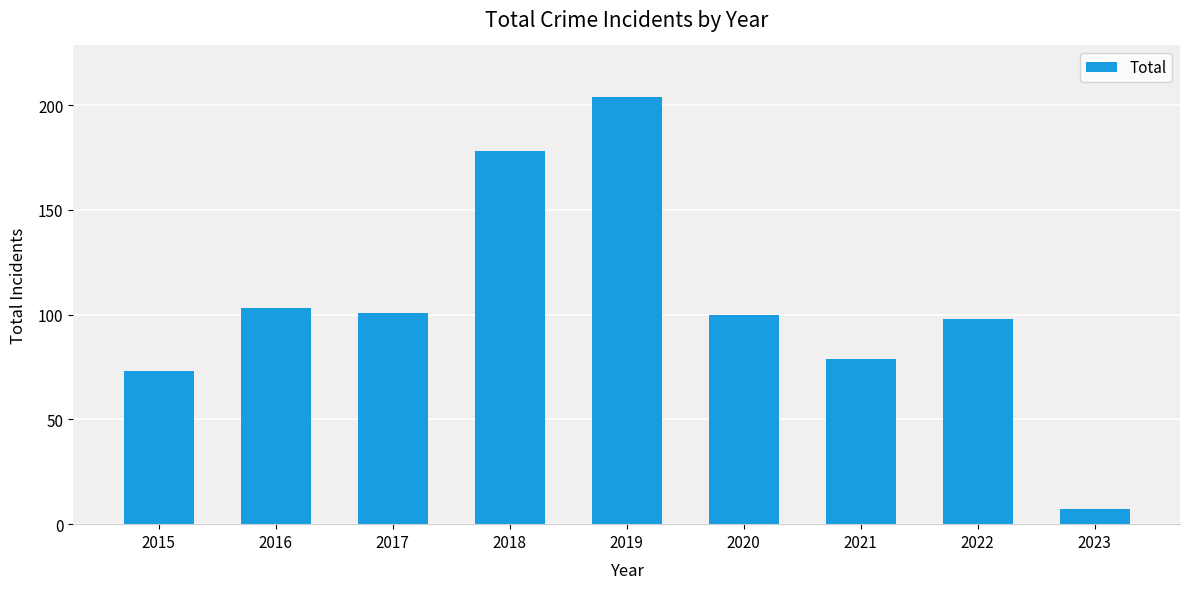

What is the difference between the maximum and second lowest values?

131